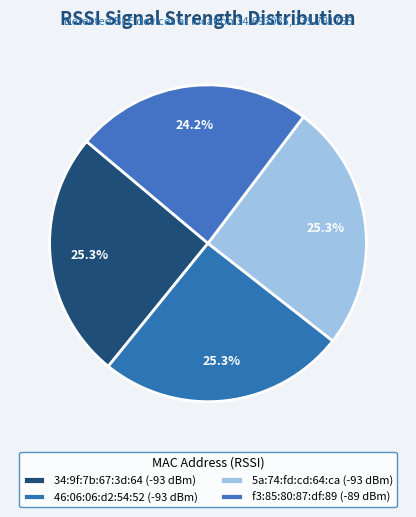

Count the number of slices in the pie.

4